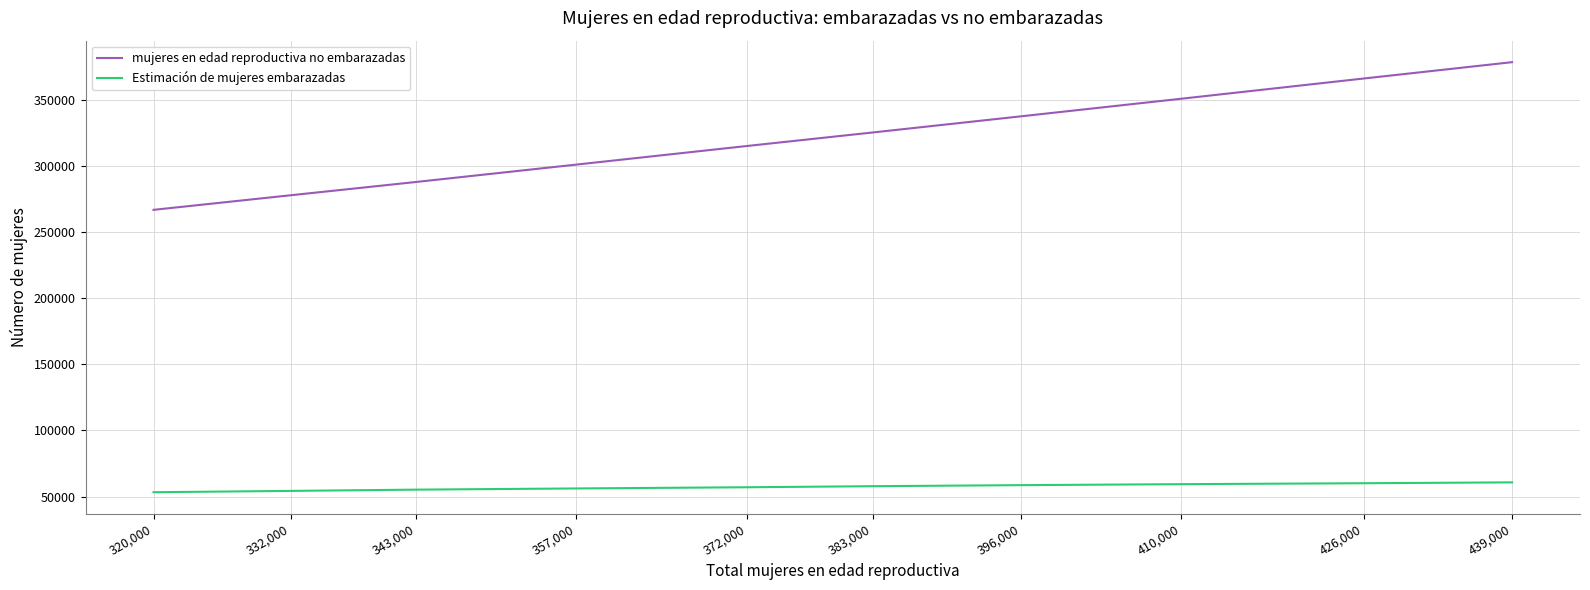

List the labels in order of mujeres en edad reproductiva no embarazadas value, largest first.

439,000, 426,000, 410,000, 396,000, 383,000, 372,000, 357,000, 343,000, 332,000, 320,000